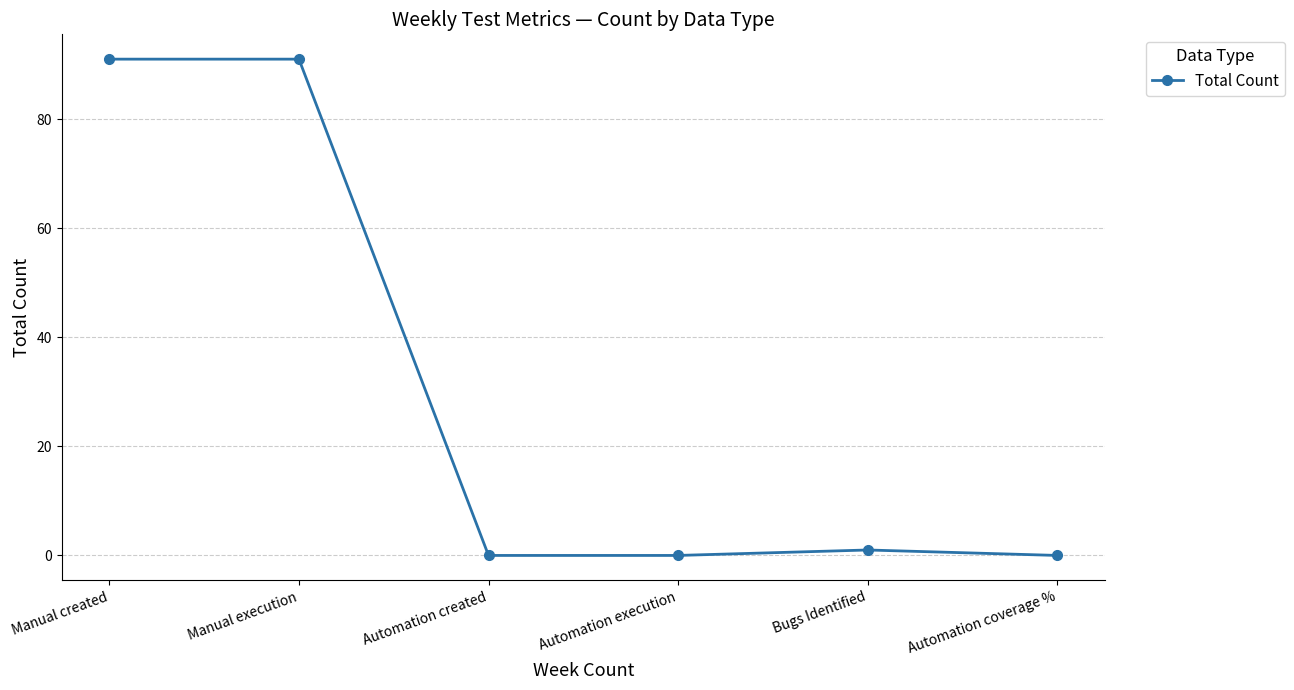

What is the ratio of the value at Manual execution to the value at Manual created?

1.0